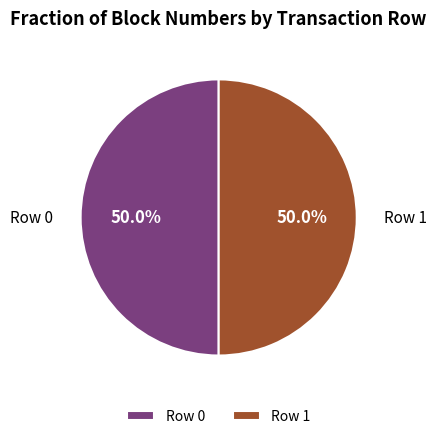

What is the ratio of the value at Row 1 to the value at Row 0?

1.0